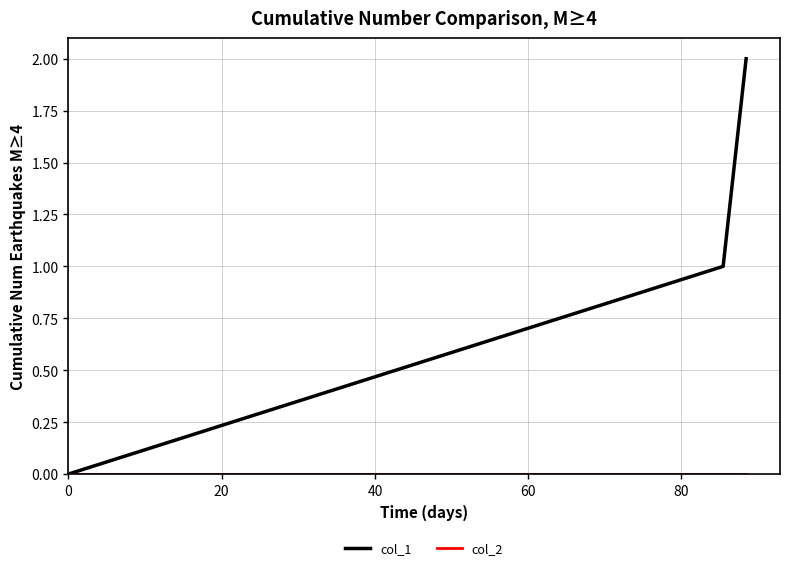

How many series are shown in this chart?

2